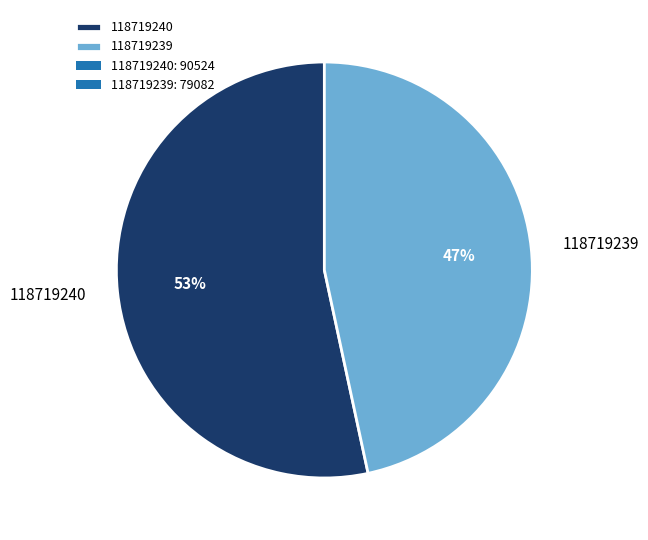

What is the ratio of the value at 118719239 to the value at 118719240?

0.9